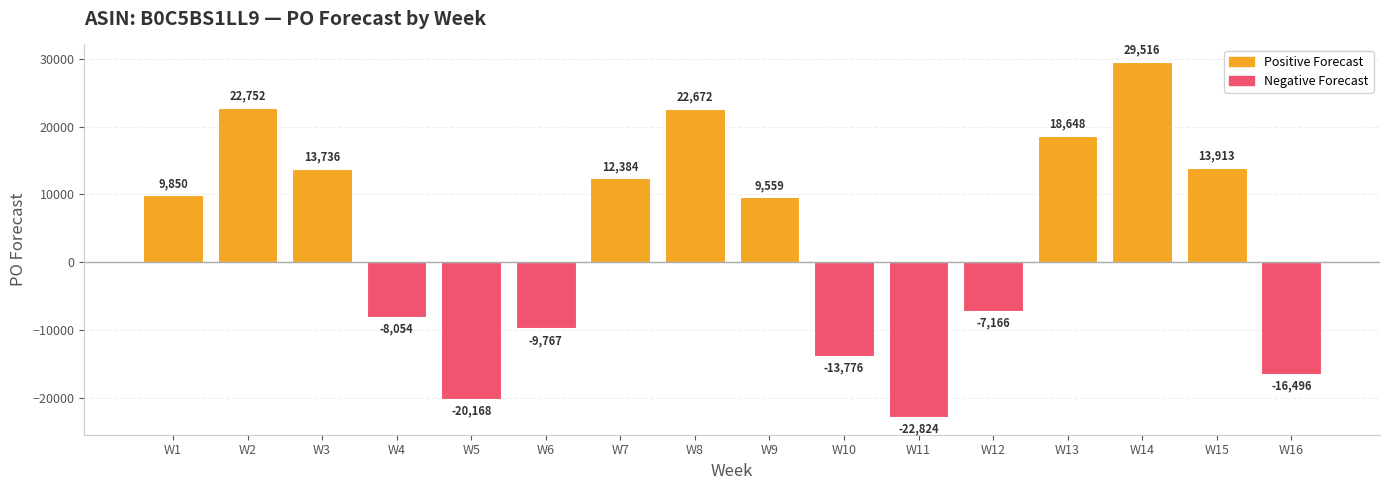

List the labels in order of value, largest first.

W14, W2, W8, W13, W15, W3, W7, W1, W9, W12, W4, W6, W10, W16, W5, W11